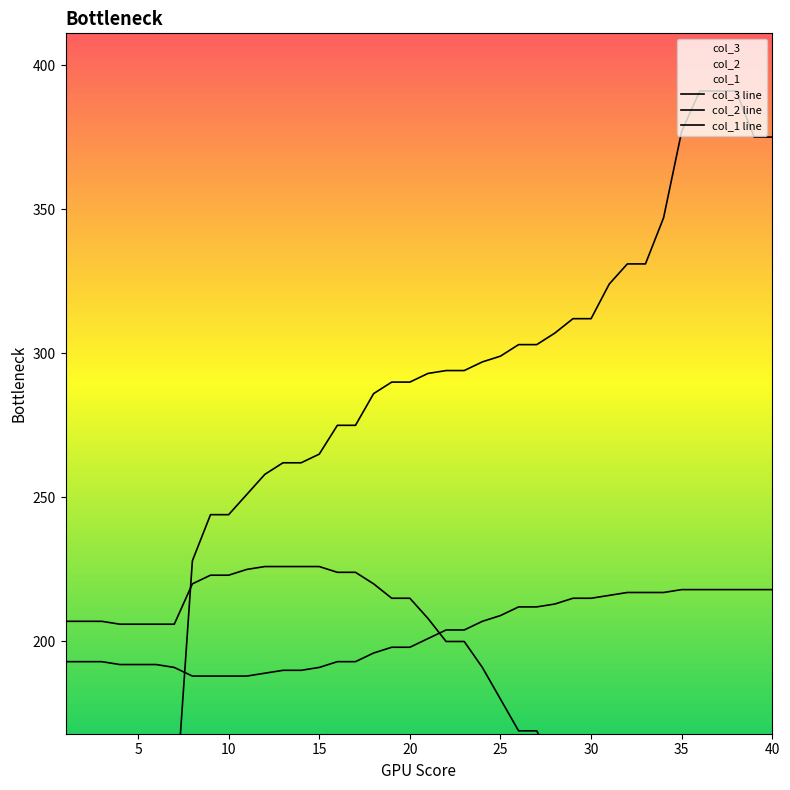

Which series has the largest total across all categories?

col_3 line